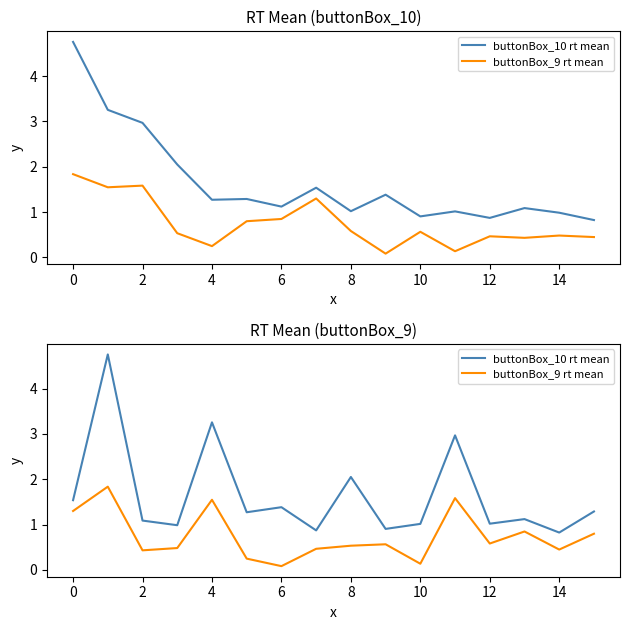

What is the label of the 14th point from the left?

13